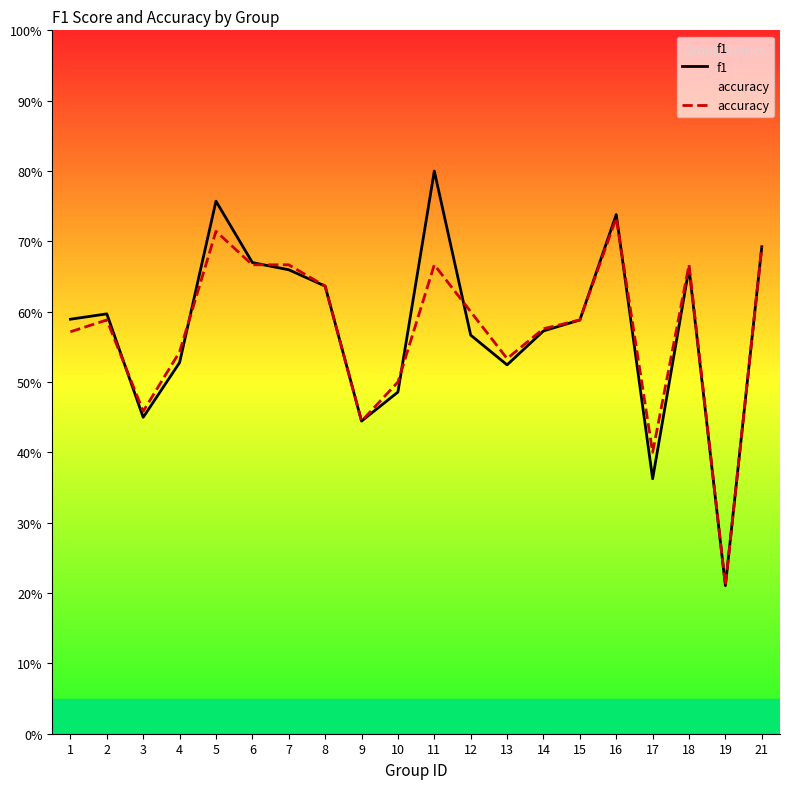

What is the difference between the maximum and minimum values in the f1 series?

0.6